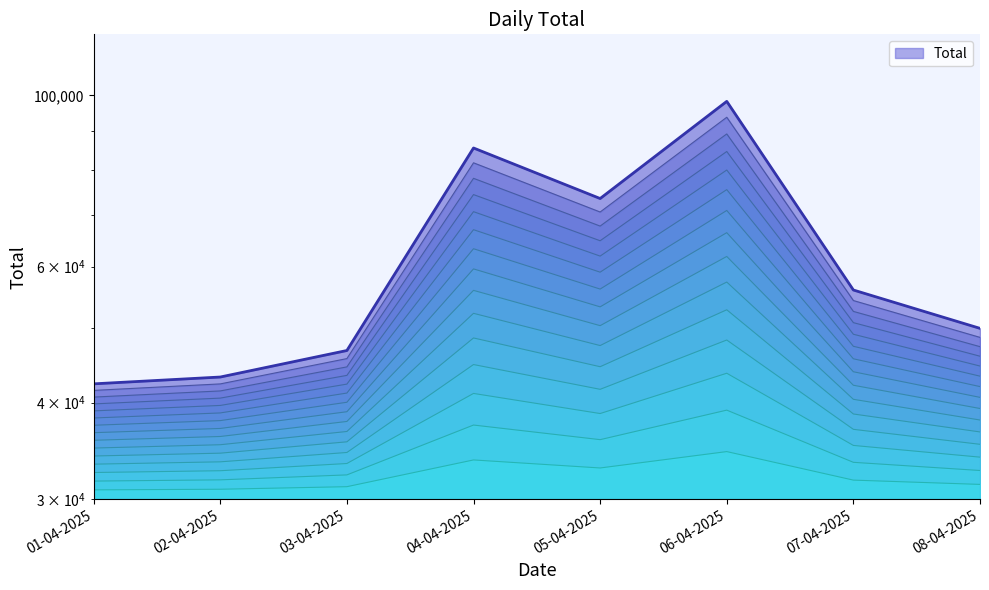

How many lines are shown in the chart?

1